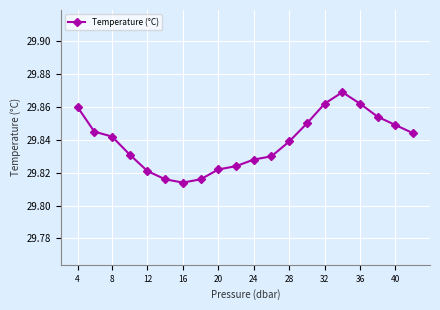

What is the sum of all values?

596.8